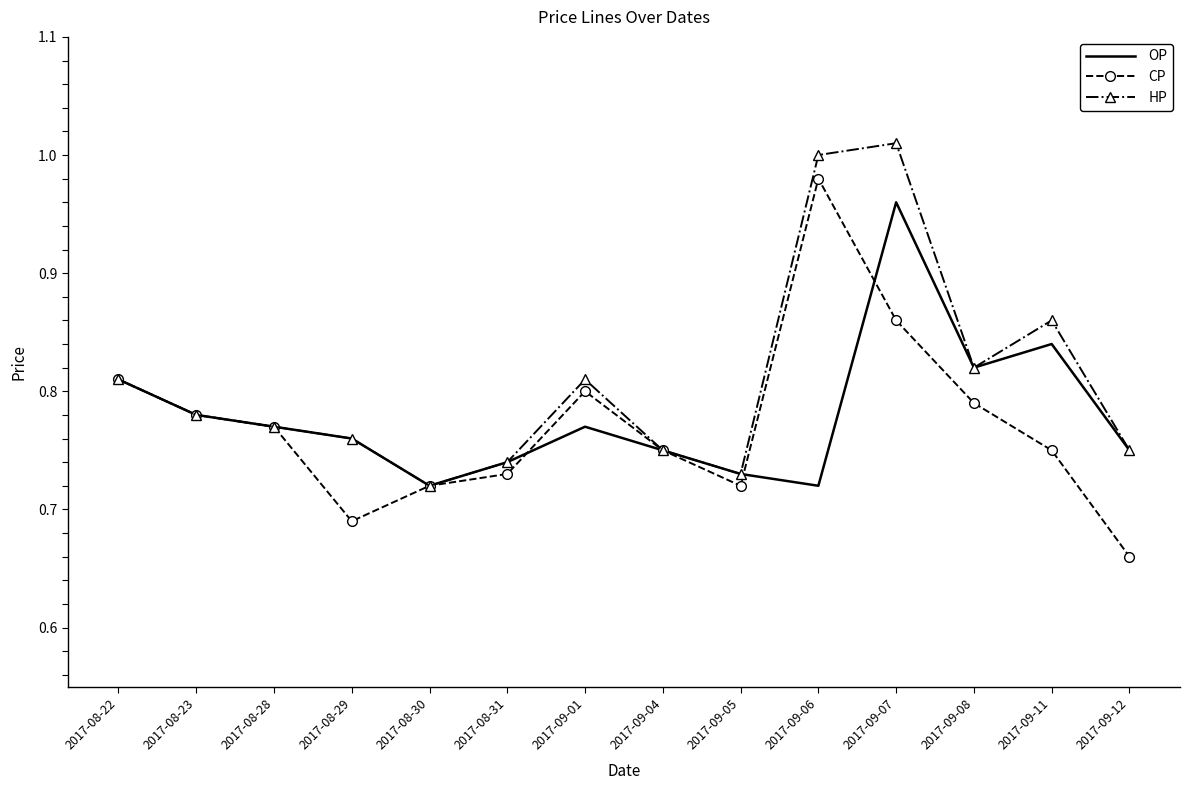

Which series has the largest range (max minus min)?

CP